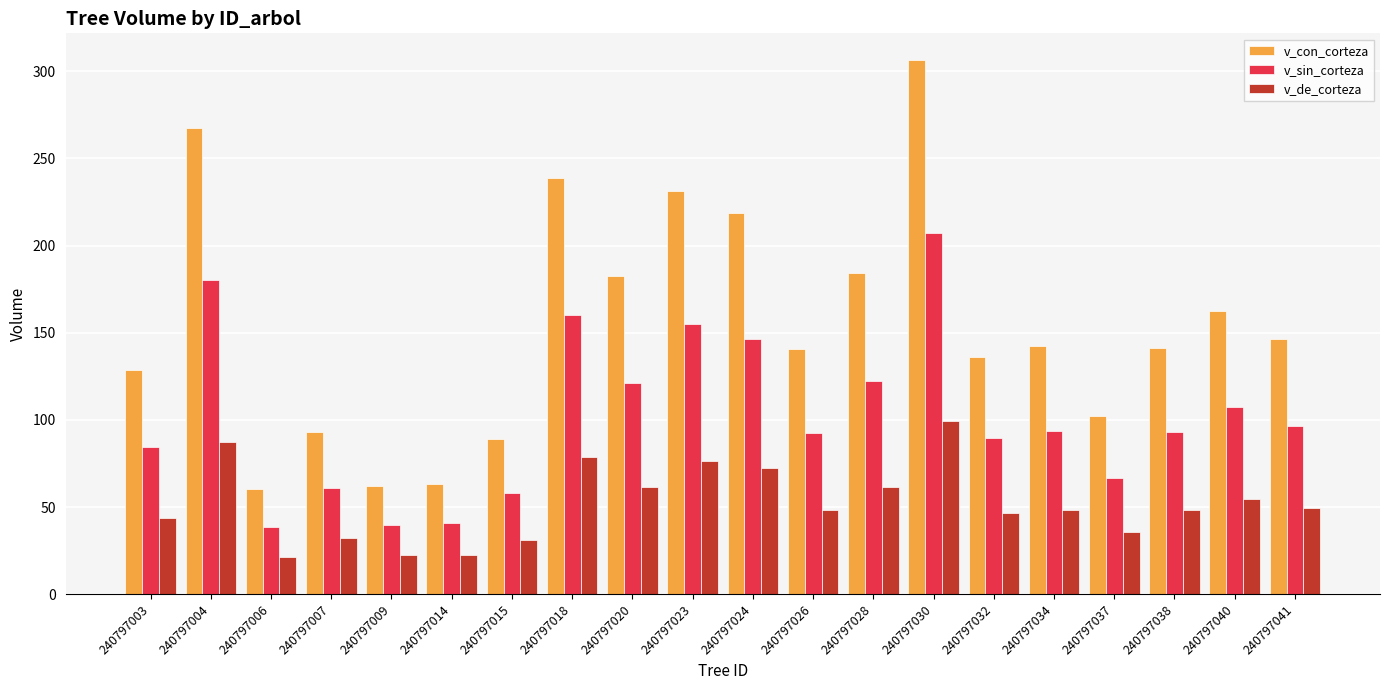

What is the total value across all series at 240797020?

365.4